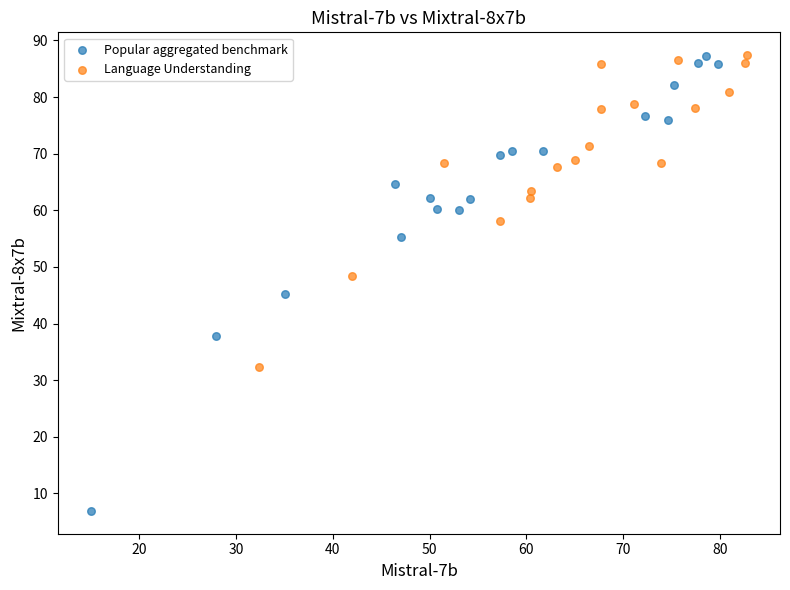

Which series has the widest spread of Y values?

Popular aggregated benchmark